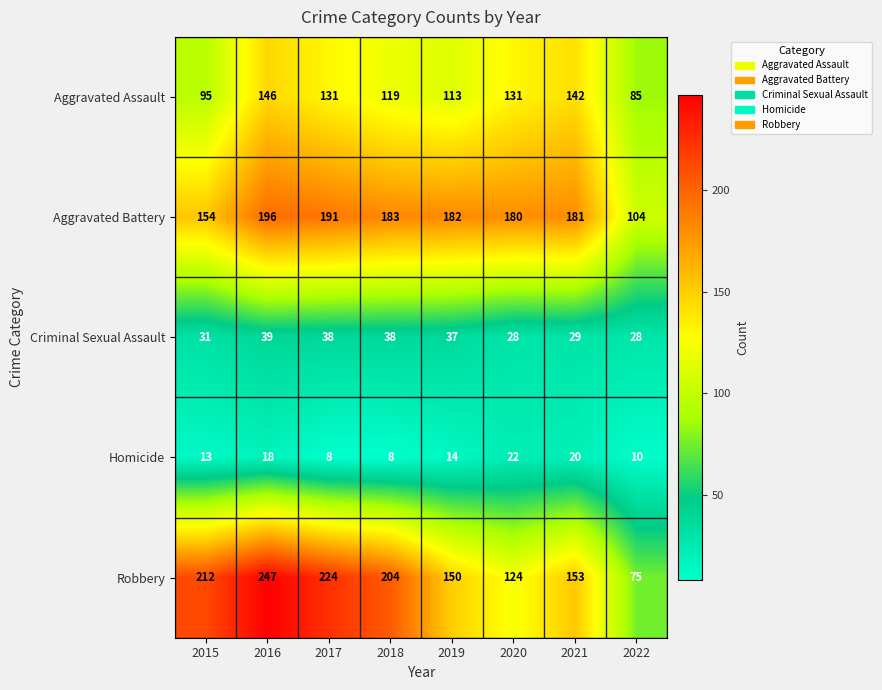

How many categories are shown in the chart?

8